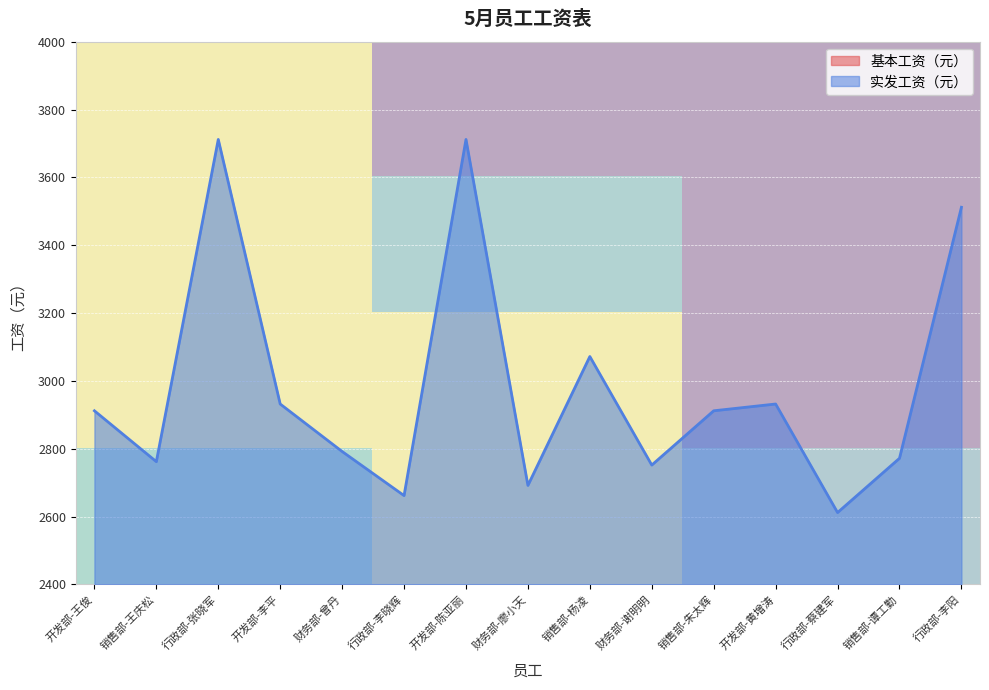

What is the maximum value for 实发工资（元）?

3712